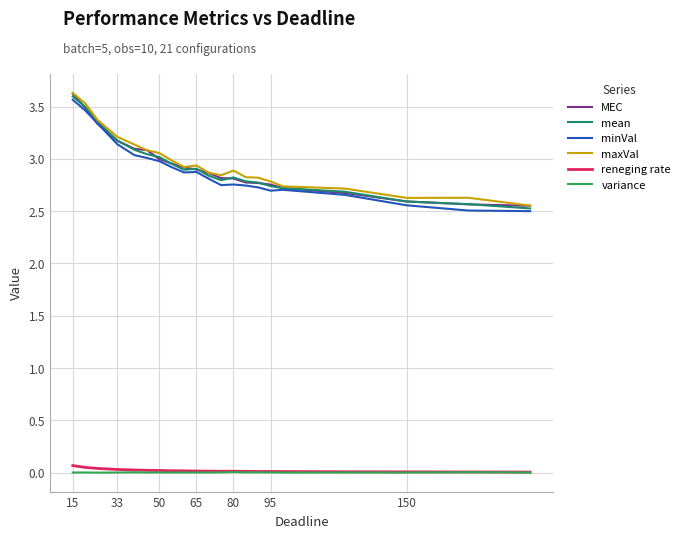

What is the greatest value displayed?

3.6